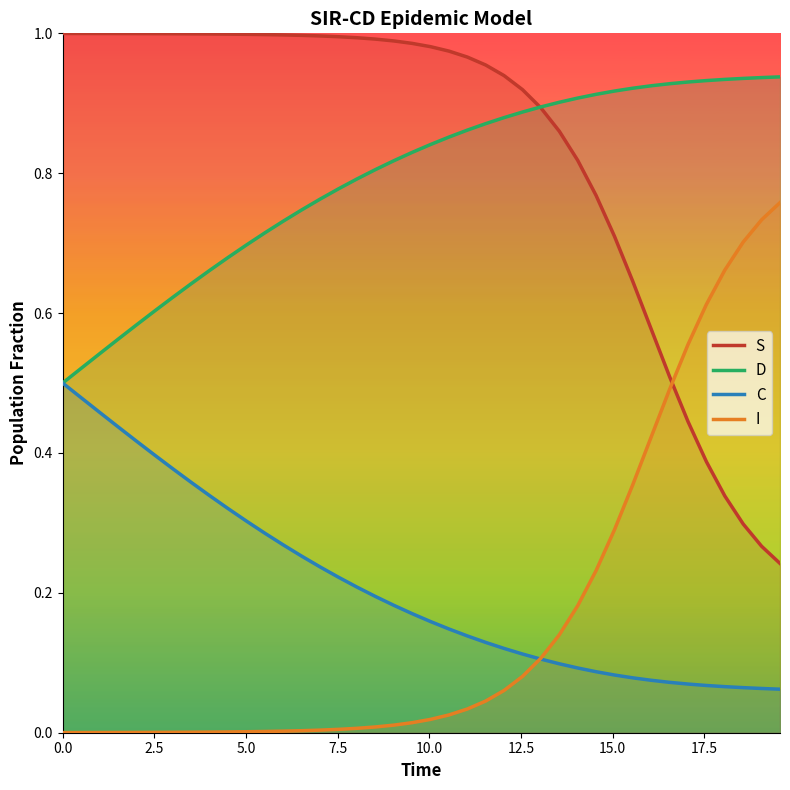

What is the difference between the maximum and minimum values in the D series?

0.4